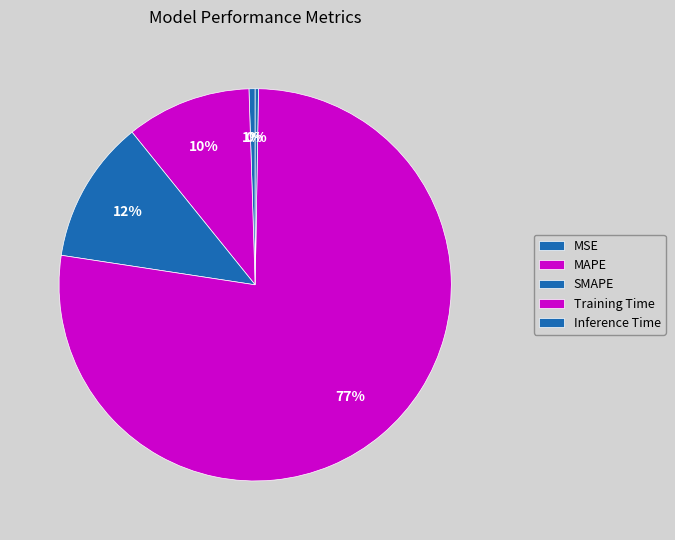

What is the majority slice?

Training Time